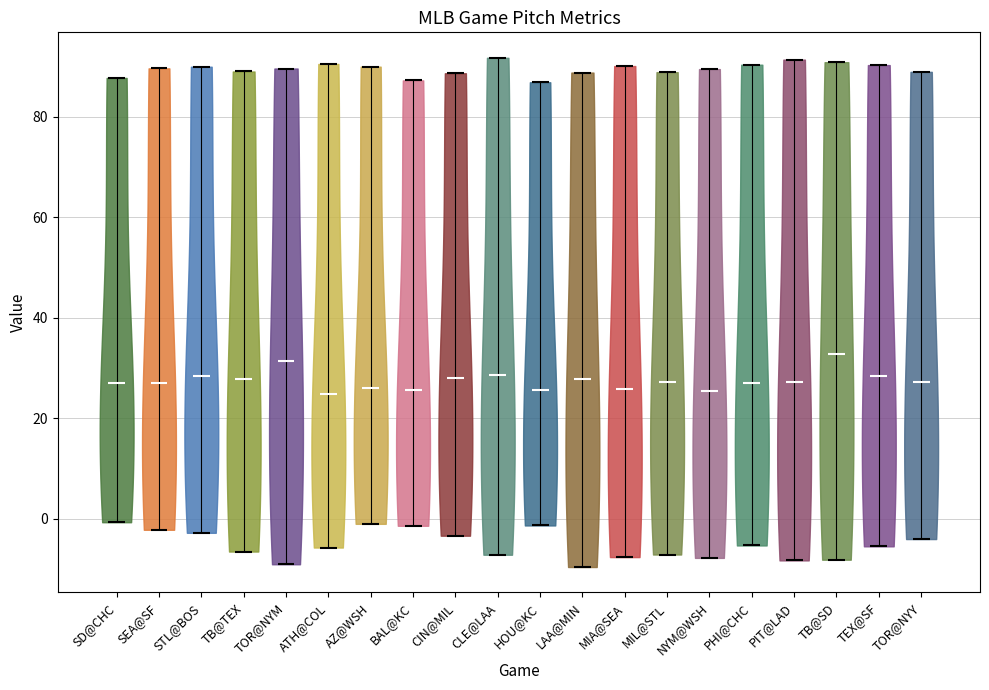

Reading left to right, read every violin against the y-axis: where its median line is, and the lowest and highest points it reaches. The values are not printed on the chart, so give them approximately, as read against the axis.

SD@CHC: median line 26, lowest point 0, highest point 88
SEA@SF: median line 28, lowest point -2, highest point 90
STL@BOS: median line 28, lowest point -2, highest point 90
TB@TEX: median line 28, lowest point -6, highest point 88
TOR@NYM: median line 32, lowest point -10, highest point 90
ATH@COL: median line 24, lowest point -6, highest point 90
AZ@WSH: median line 26, lowest point -2, highest point 90
BAL@KC: median line 26, lowest point -2, highest point 88
CIN@MIL: median line 28, lowest point -4, highest point 88
CLE@LAA: median line 28, lowest point -8, highest point 92
HOU@KC: median line 26, lowest point -2, highest point 86
LAA@MIN: median line 28, lowest point -10, highest point 88
MIA@SEA: median line 26, lowest point -8, highest point 90
MIL@STL: median line 28, lowest point -8, highest point 88
NYM@WSH: median line 26, lowest point -8, highest point 90
PHI@CHC: median line 26, lowest point -6, highest point 90
PIT@LAD: median line 28, lowest point -8, highest point 92
TB@SD: median line 32, lowest point -8, highest point 90
TEX@SF: median line 28, lowest point -6, highest point 90
TOR@NYY: median line 28, lowest point -4, highest point 88